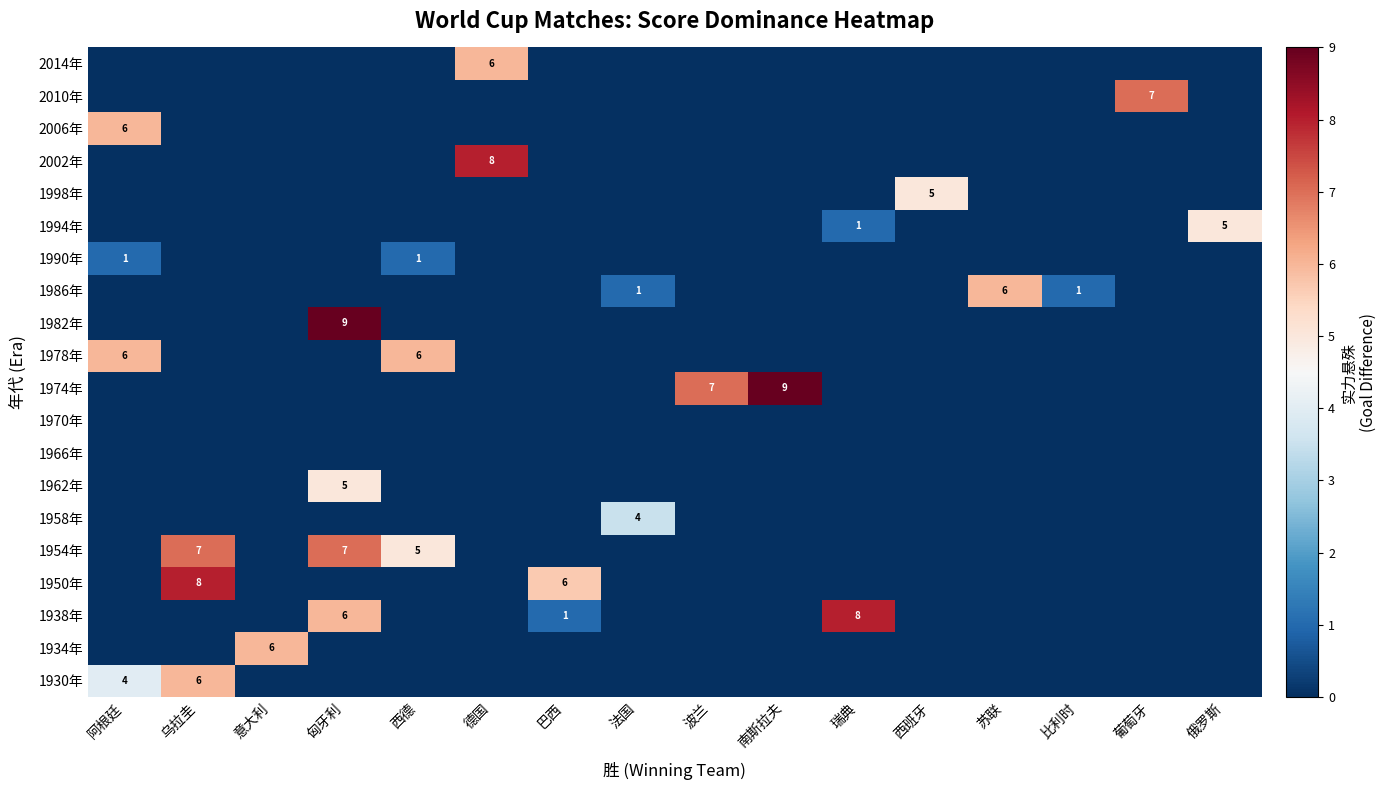

True or false: 1954年 has a value of 7 at 西德.

False